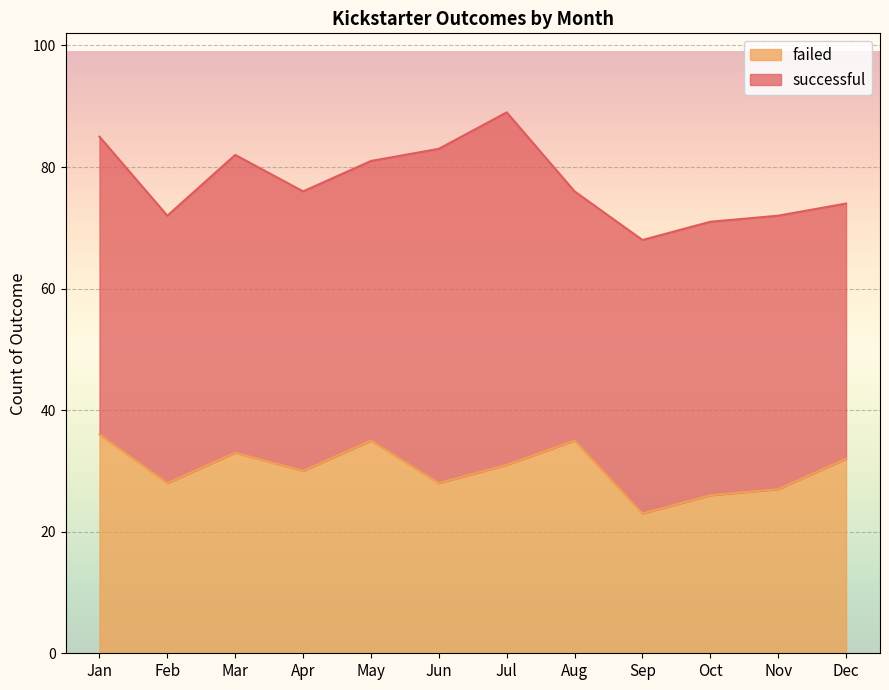

What is the sum of the values at Jun and Mar?

61